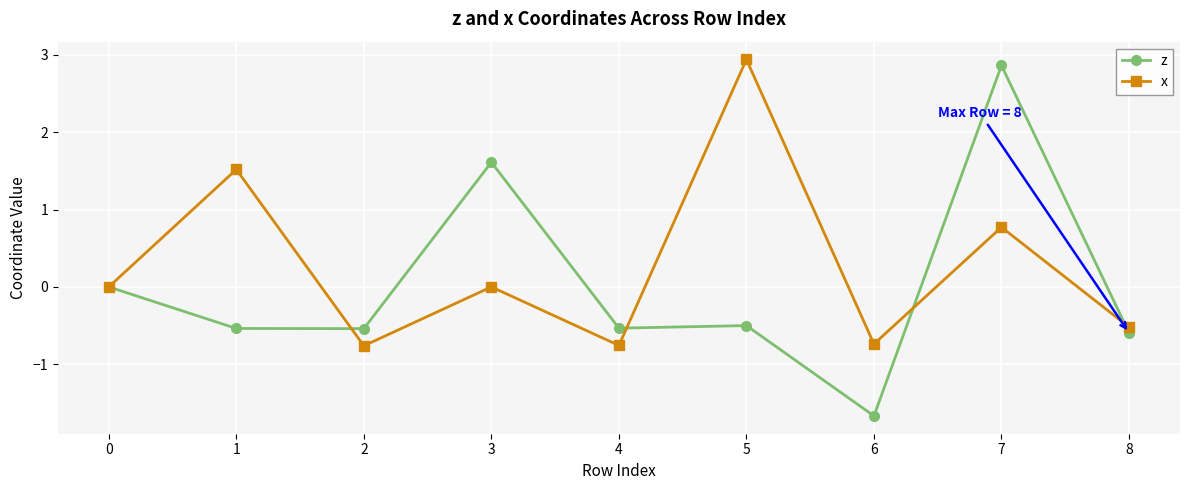

What is the highest value of the x series?

2.9